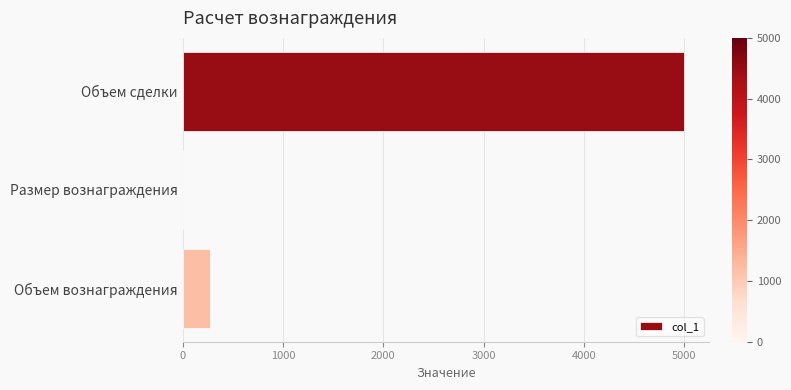

What is the change in value from Объем сделки to Объем вознаграждения?

-4725.0